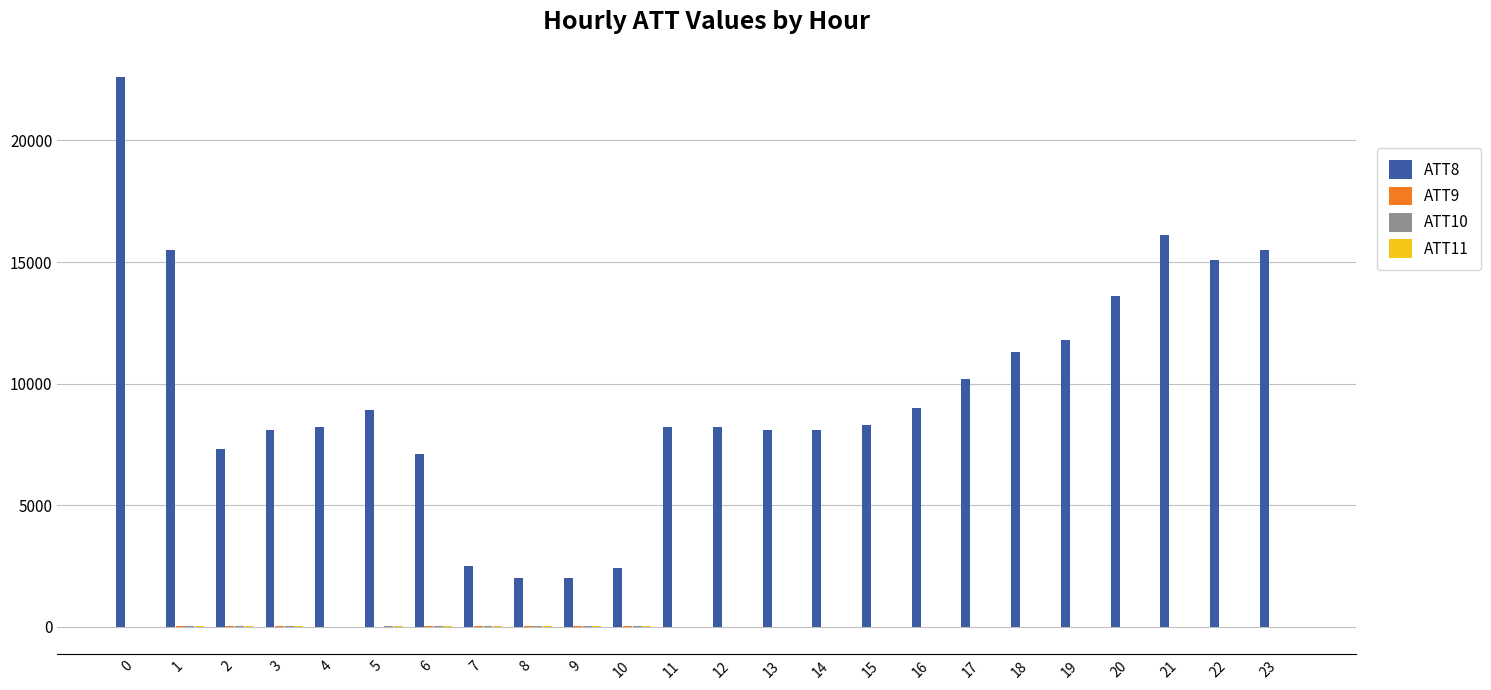

Which series has the largest total across all categories?

ATT8